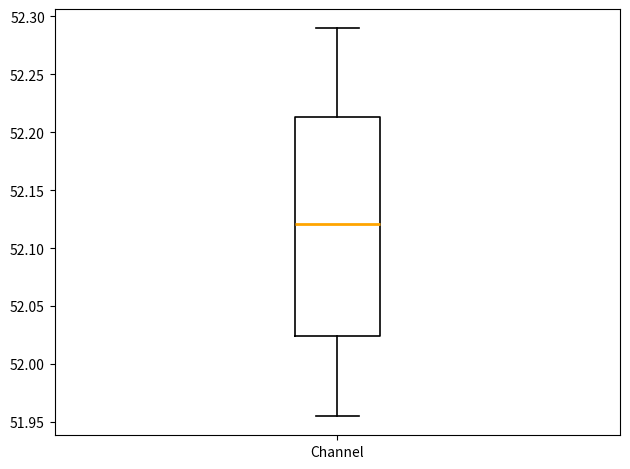

Where is the upper edge of the box for Channel on the y-axis? The values are not printed on the chart, so give them approximately, as read against the axis.

52.215